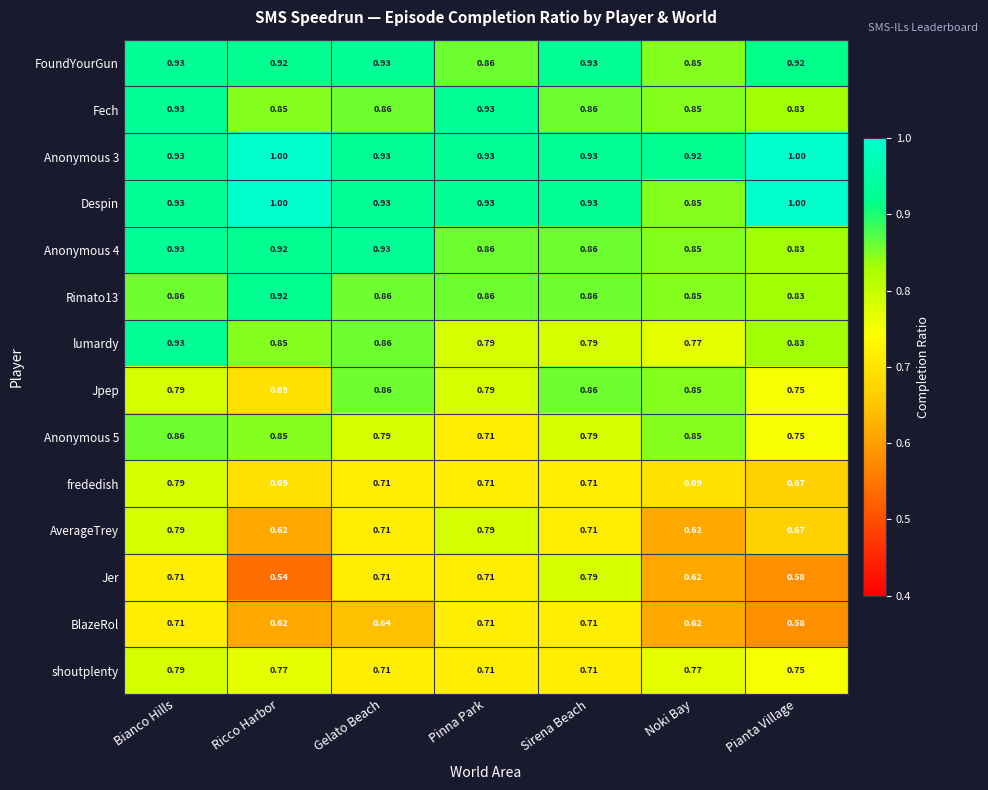

Which series has the largest range (max minus min)?

Jer